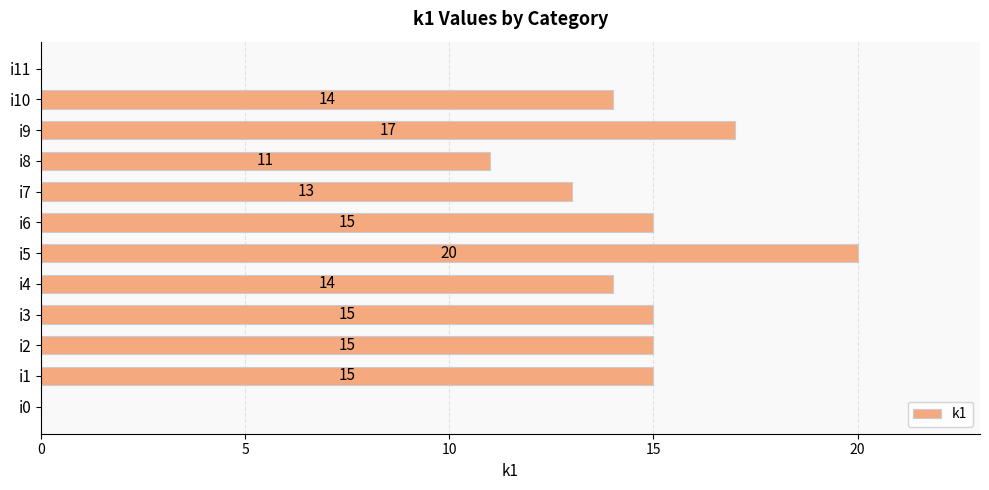

What is the approximate value at i1?

15